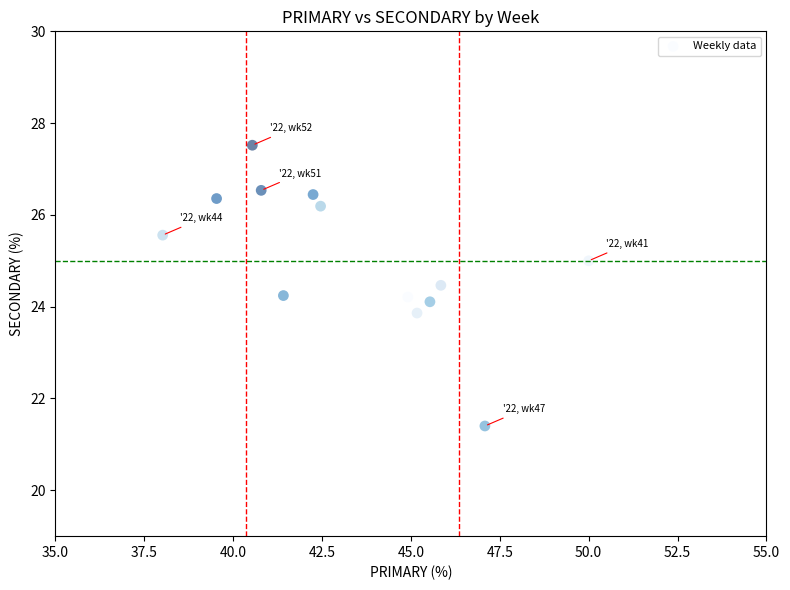

What is the range of X values (max minus min)?

12.0